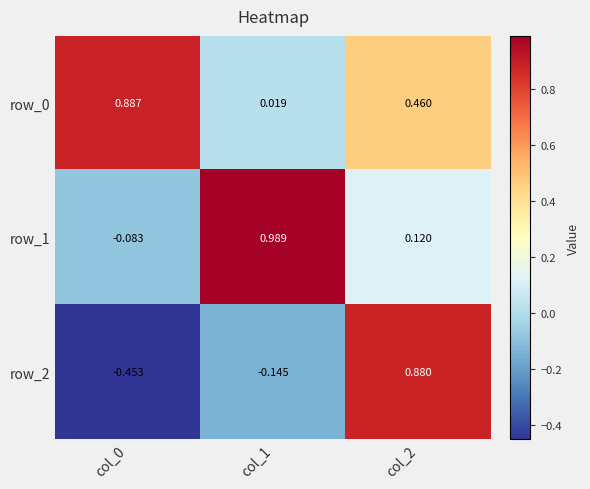

Is the value of row_0 at col_1 greater than the value of row_1 at col_1?

No